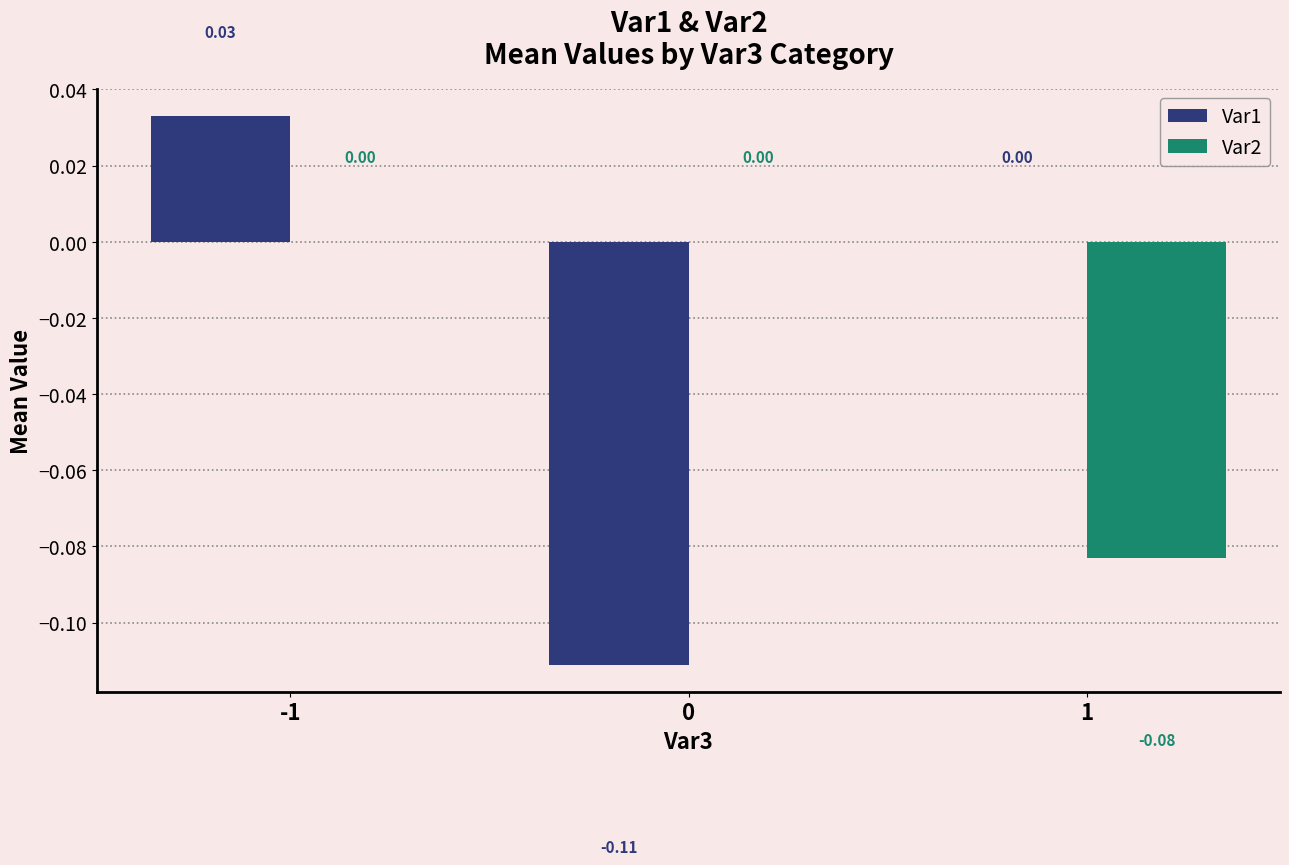

How many categories are shown in the chart?

3